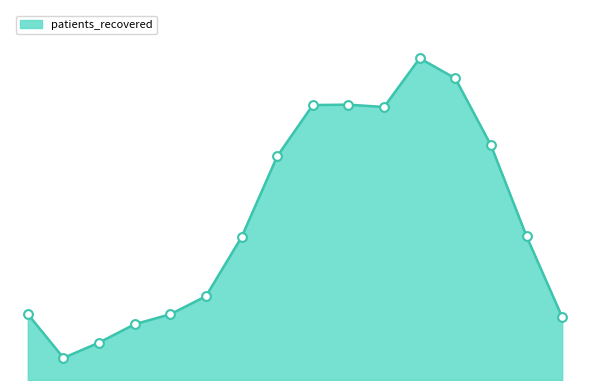

Is this an area chart (filled region under the line)?

Yes